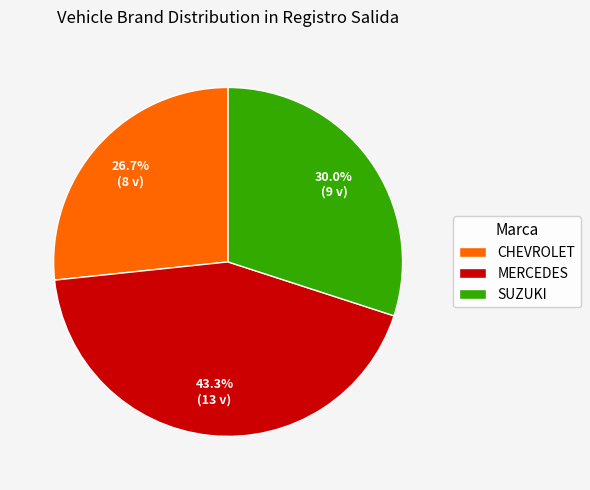

To the nearest percent, what portion does MERCEDES represent?

43%